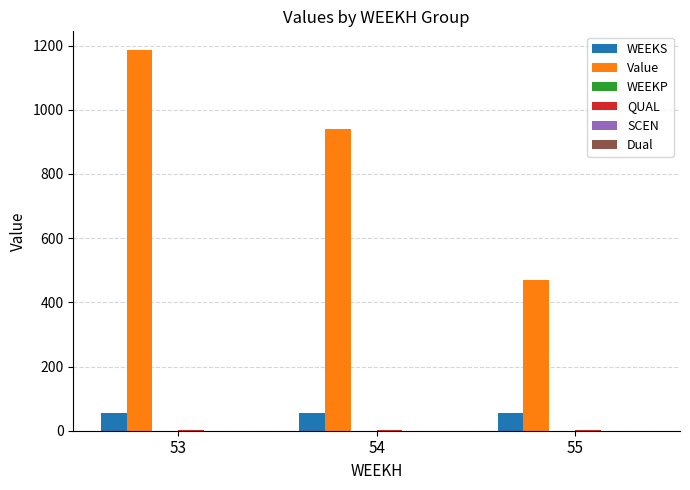

Read the WEEKS value at 54.

55.0